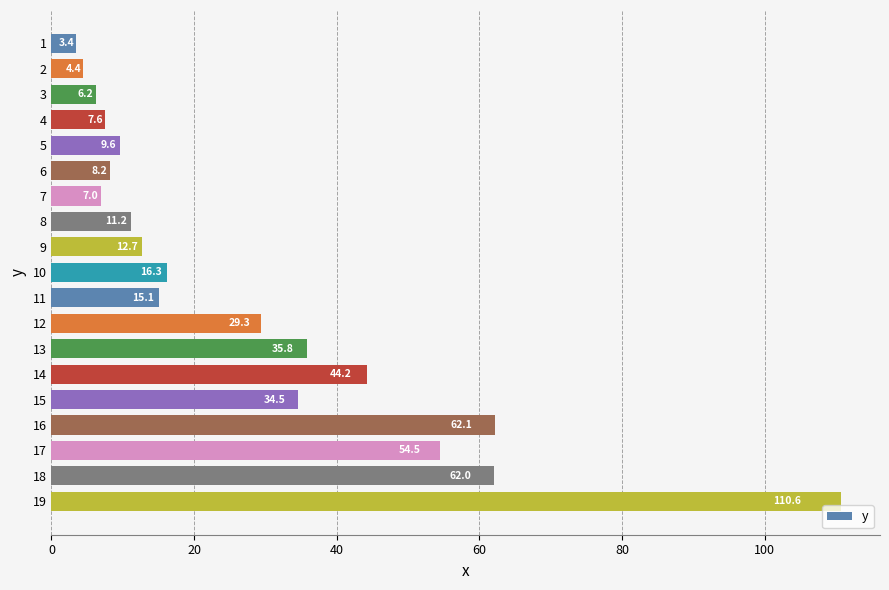

Between 2 and 12, which is larger?

12